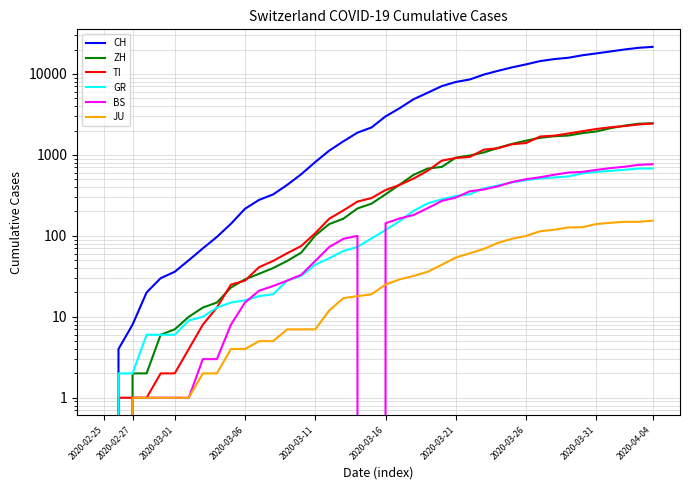

How many data points in ZH are less than 326?

20